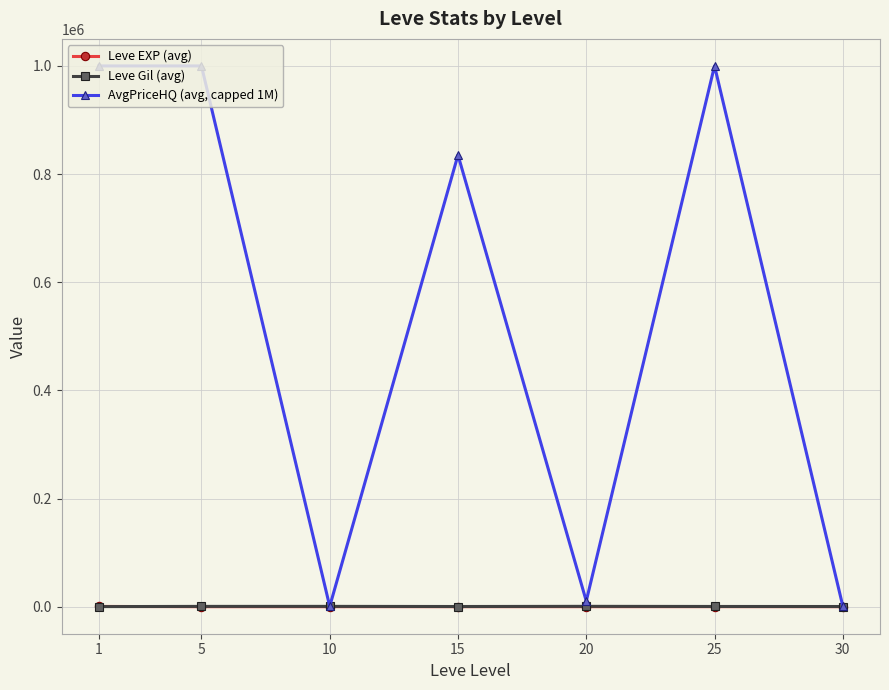

What is the difference between the Leve Gil (avg) values at 10 and 25?

185.0